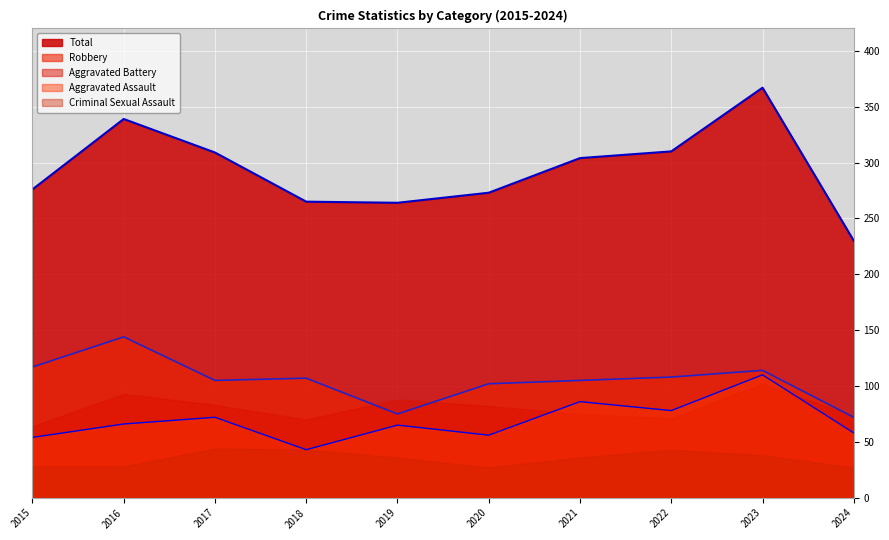

What is the value of the Robbery point at the 5th from the left?

75